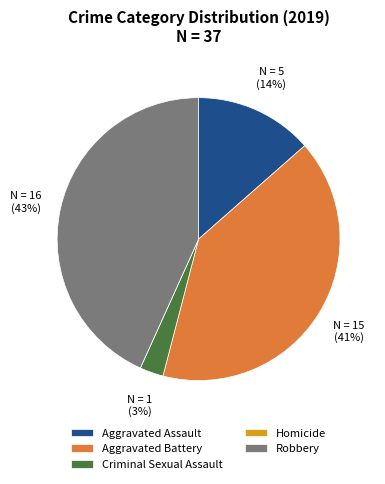

Does Robbery represent more than half of the total?

No